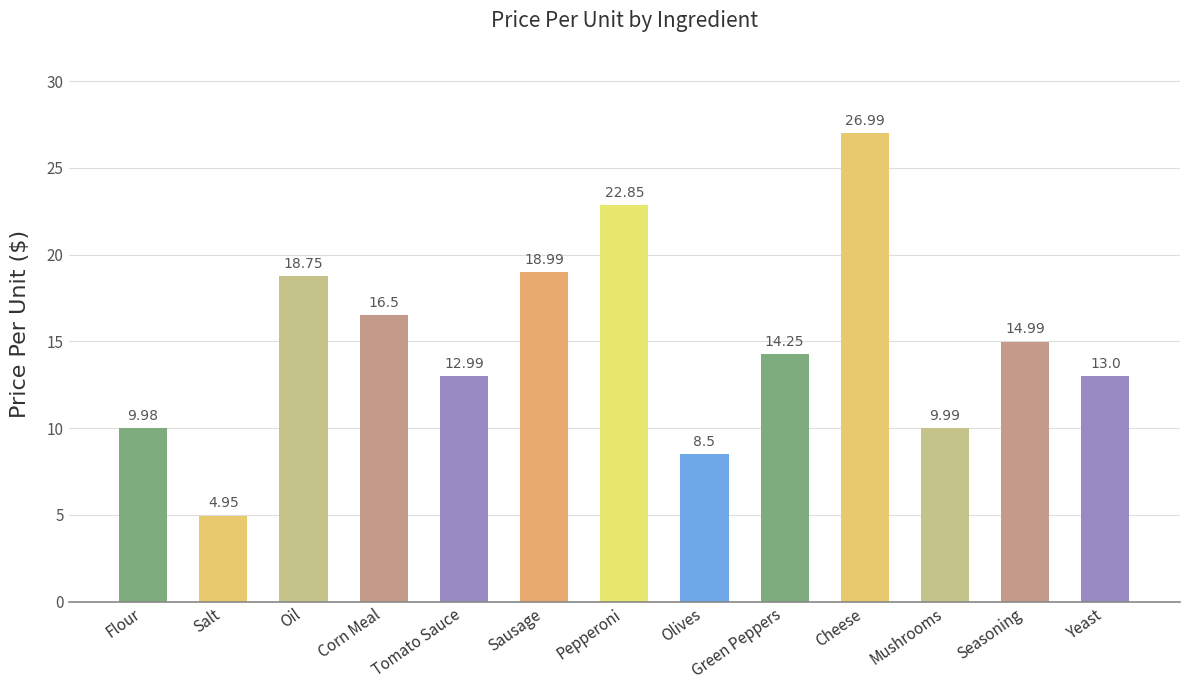

What is the label of the 4th bar from the right?

Cheese